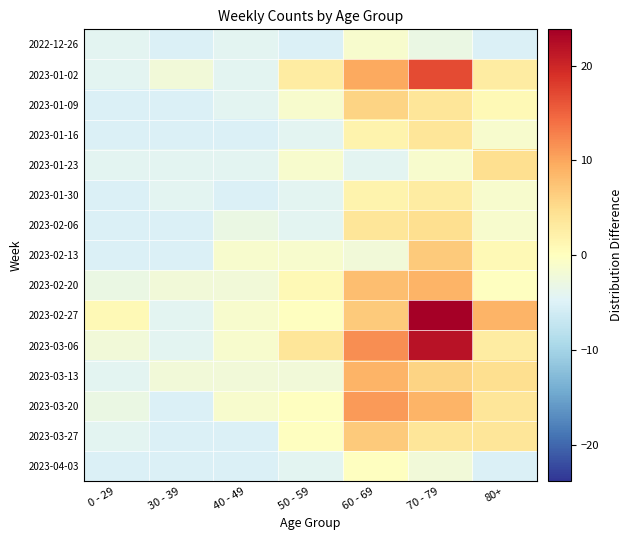

At 30 - 39, list the series in order from smallest to largest.

2022-12-26, 2023-01-09, 2023-01-16, 2023-02-06, 2023-02-13, 2023-03-20, 2023-03-27, 2023-04-03, 2023-01-23, 2023-01-30, 2023-02-27, 2023-03-06, 2023-01-02, 2023-02-20, 2023-03-13